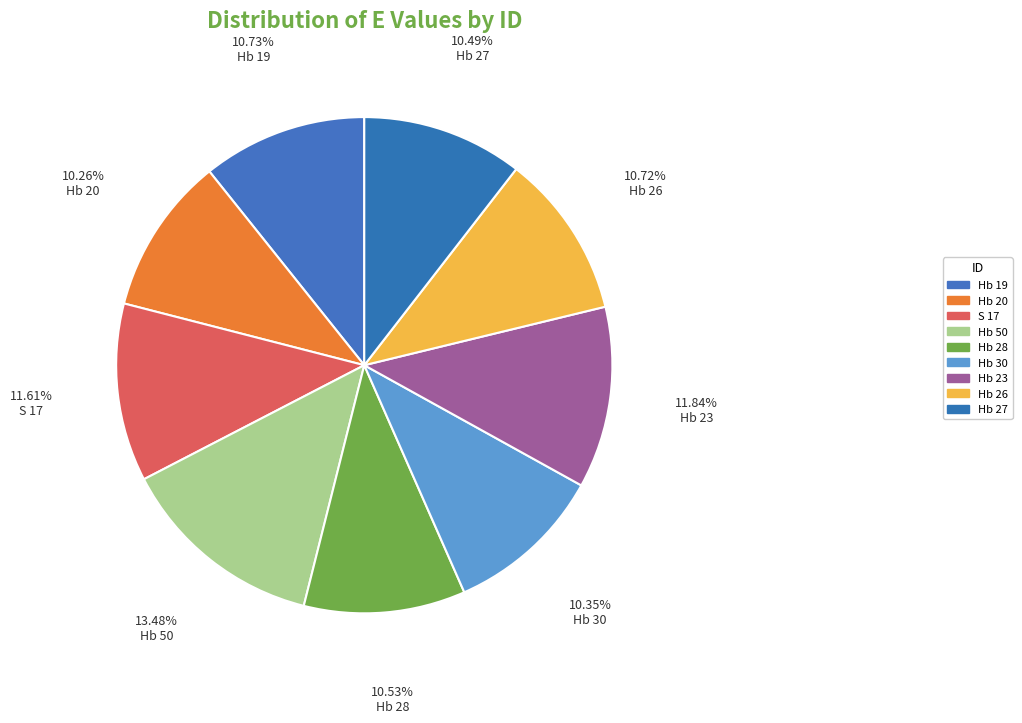

What is the total percentage of Hb 27 and Hb 20?

20.8%